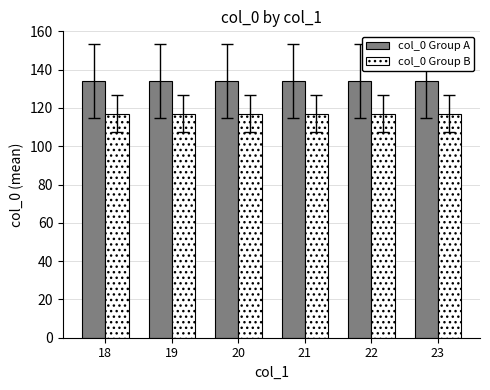

The value of col_0 Group B at 20 is 117. True or false?

True